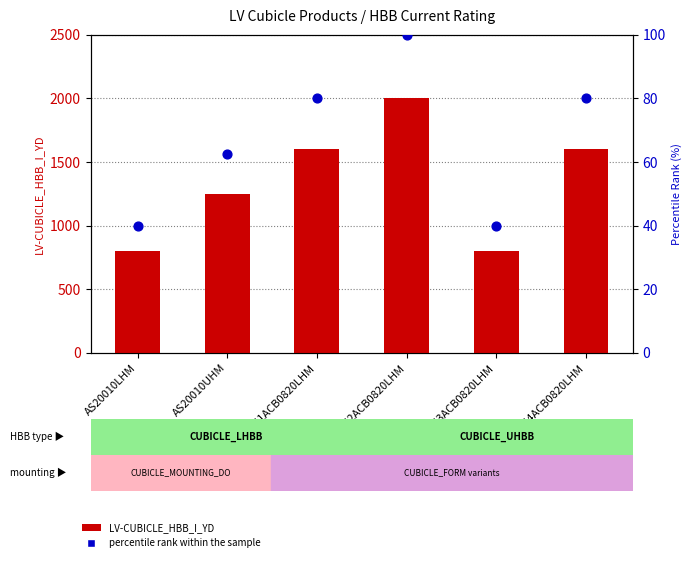

Is the value of percentile rank within the sample at FRM1ACB0820LHM greater than the value of LV-CUBICLE_HBB_I_YD (count) at FRM1ACB0820LHM?

No